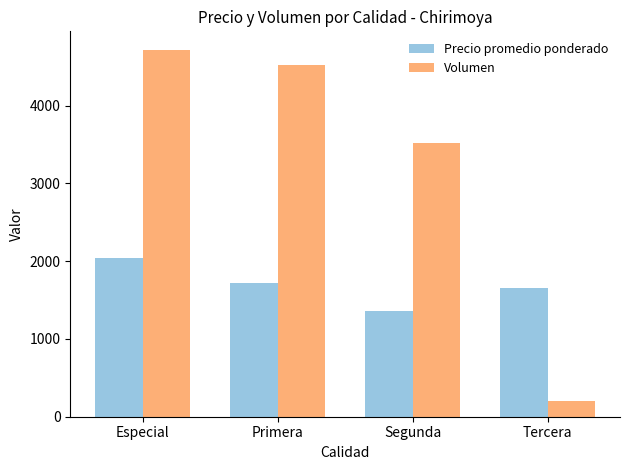

What is the label of the 4th bar from the right?

Especial